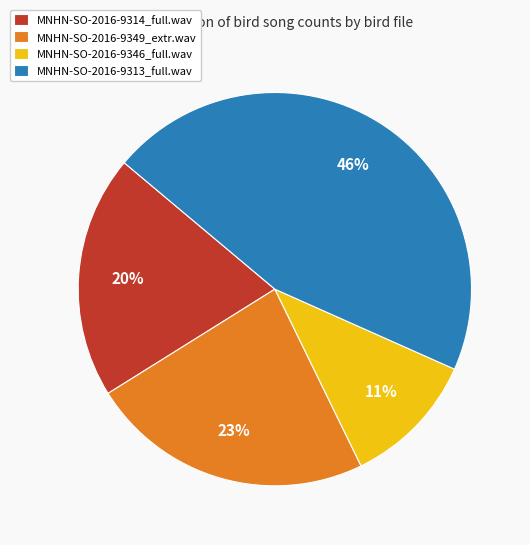

What is the largest slice in the pie chart?

MNHN-SO-2016-9313_full.wav